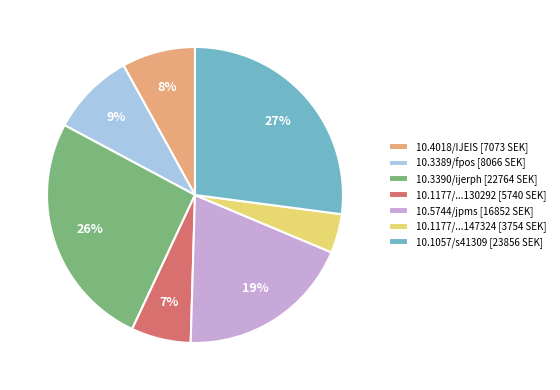

Count the number of slices in the pie.

7